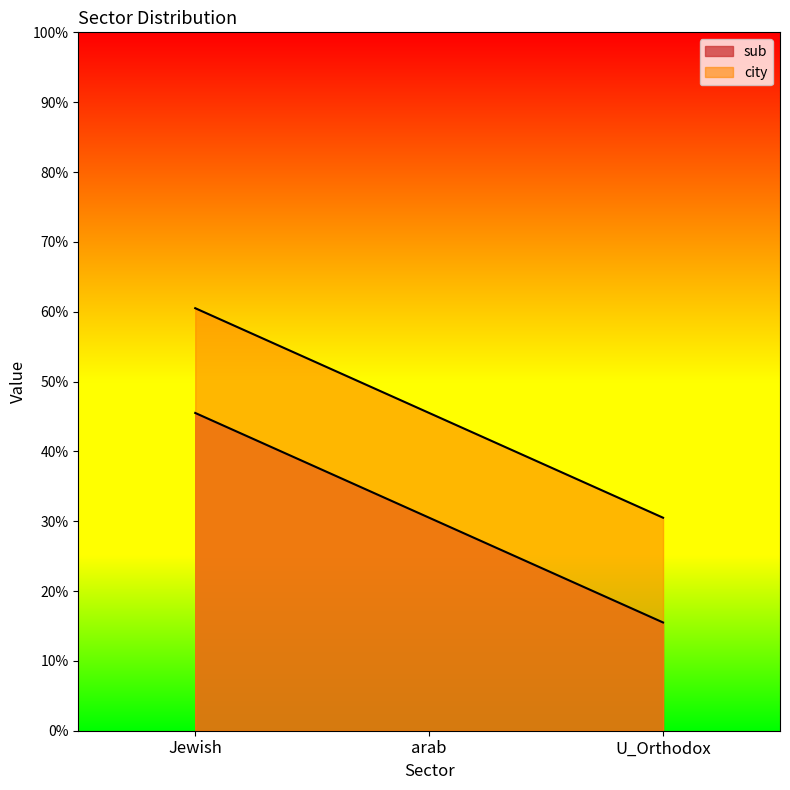

Reading left to right, list all the values displayed in this chart.

sub: 0.5	0.3	0.2
city: 0.6	0.5	0.3